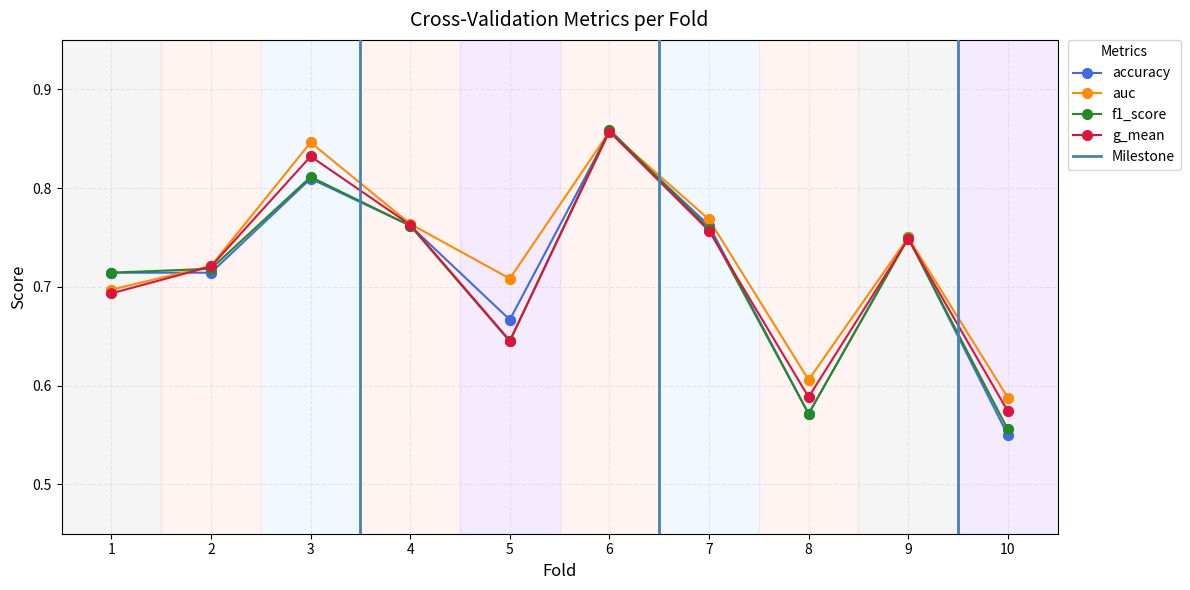

Which series has the largest total across all categories?

auc